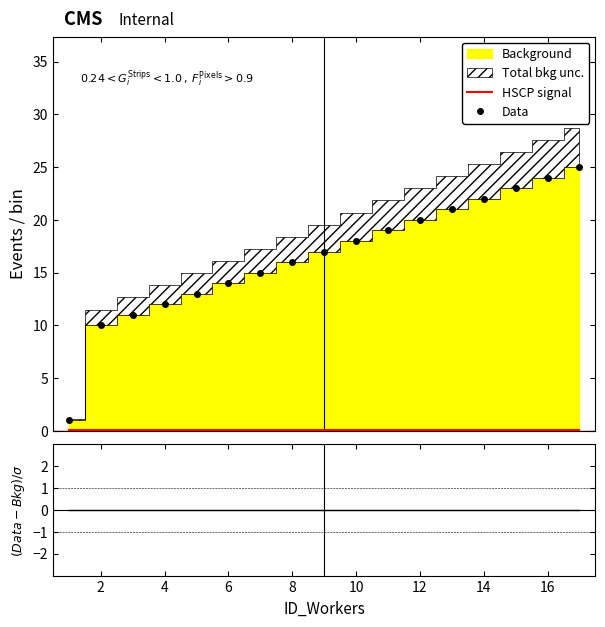

What is the maximum value for Data?

25.0